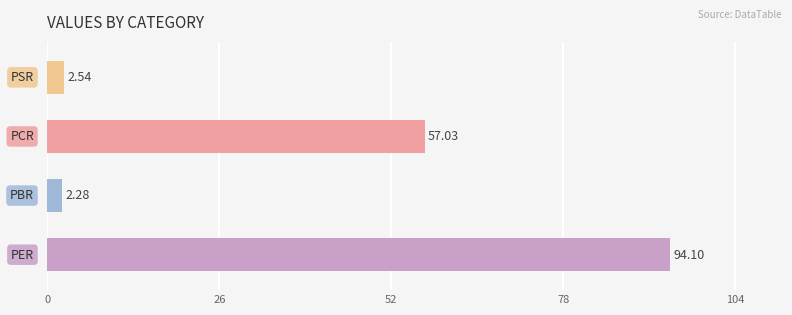

What is the difference between the second highest and second lowest values?

54.5